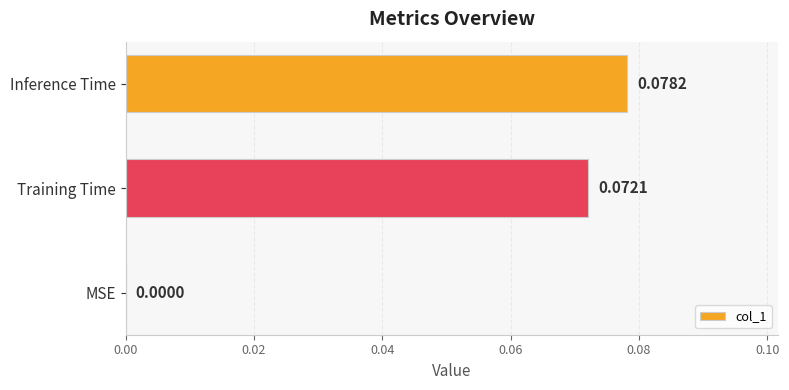

Which has a higher value, Inference Time or Training Time?

Inference Time